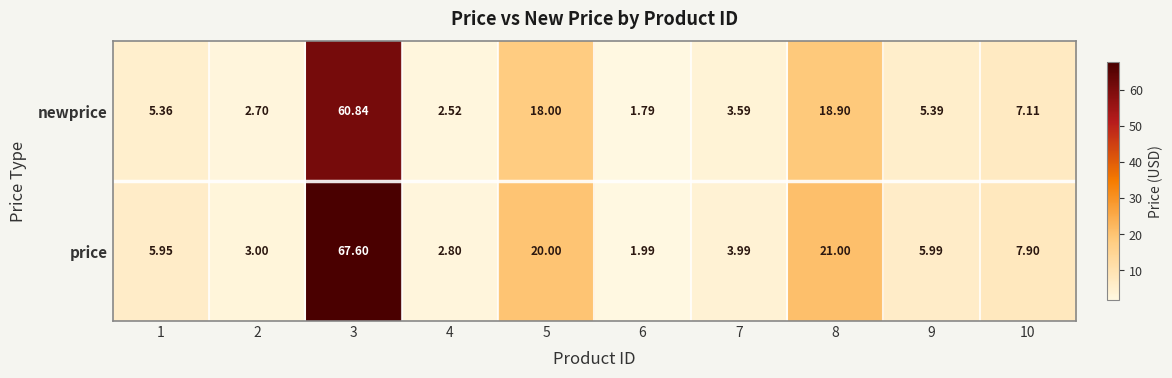

At which category is the sum across all series the highest?

3